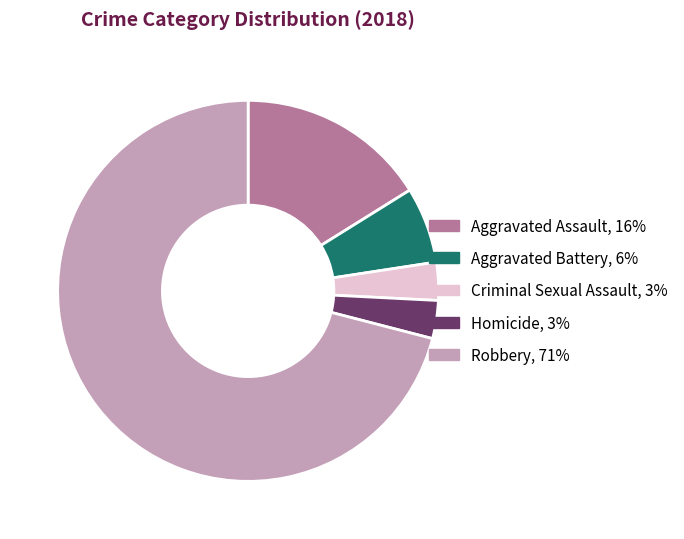

Count the number of slices in the pie.

5